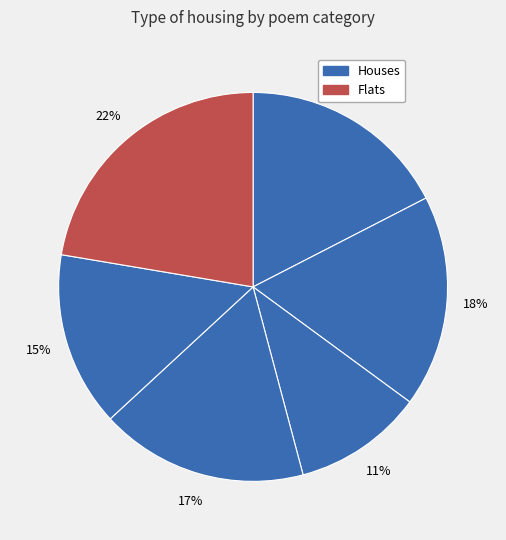

How many segments does this pie chart have?

6